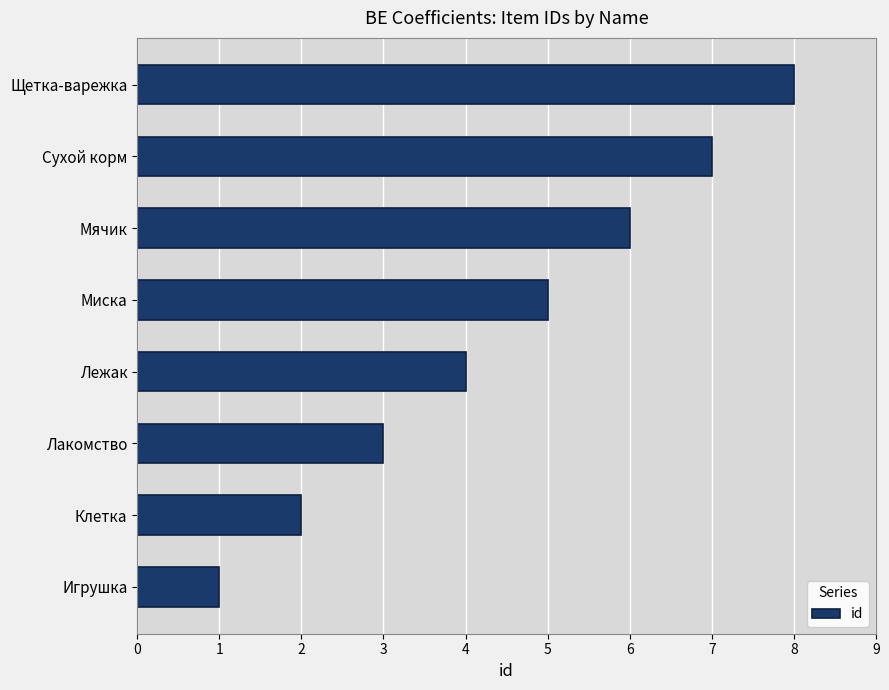

What is the difference between the maximum and minimum values?

7